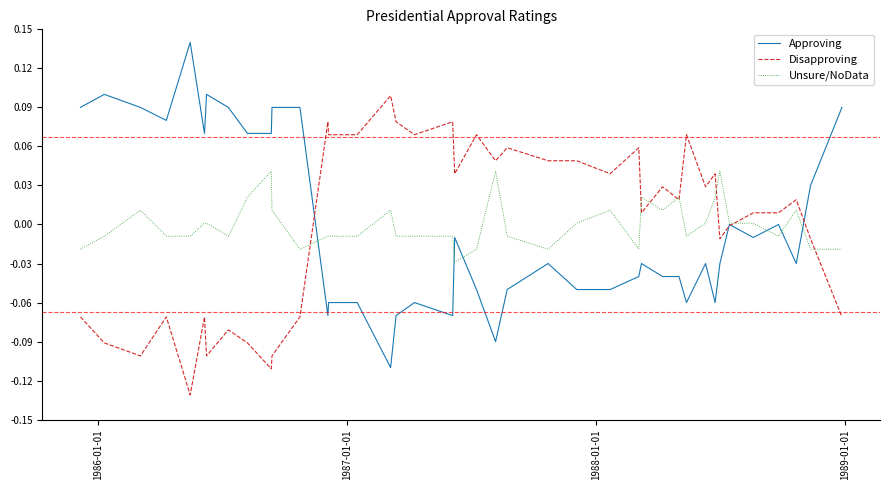

Rank the series by their maximum value, from highest to lowest.

Approving, Disapproving, Unsure/NoData